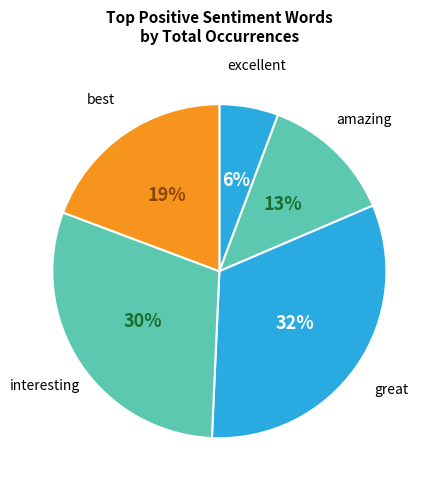

Combined, do excellent and interesting account for over 50%?

No